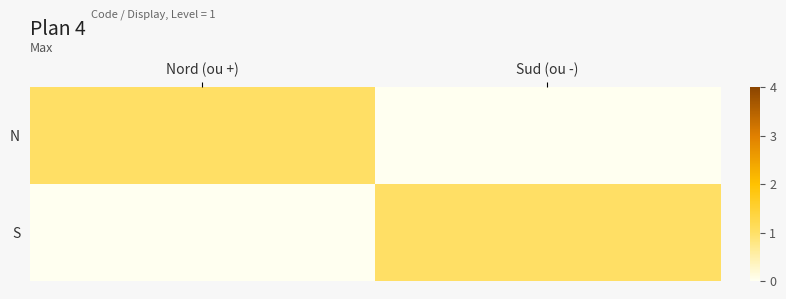

Which series has the largest total across all categories?

N